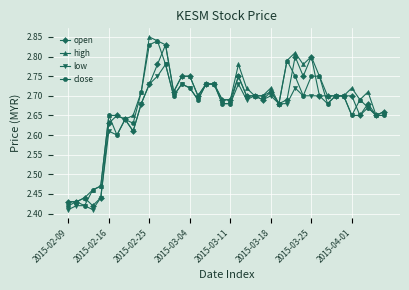

At how many categories does at least one series exceed 2?

40